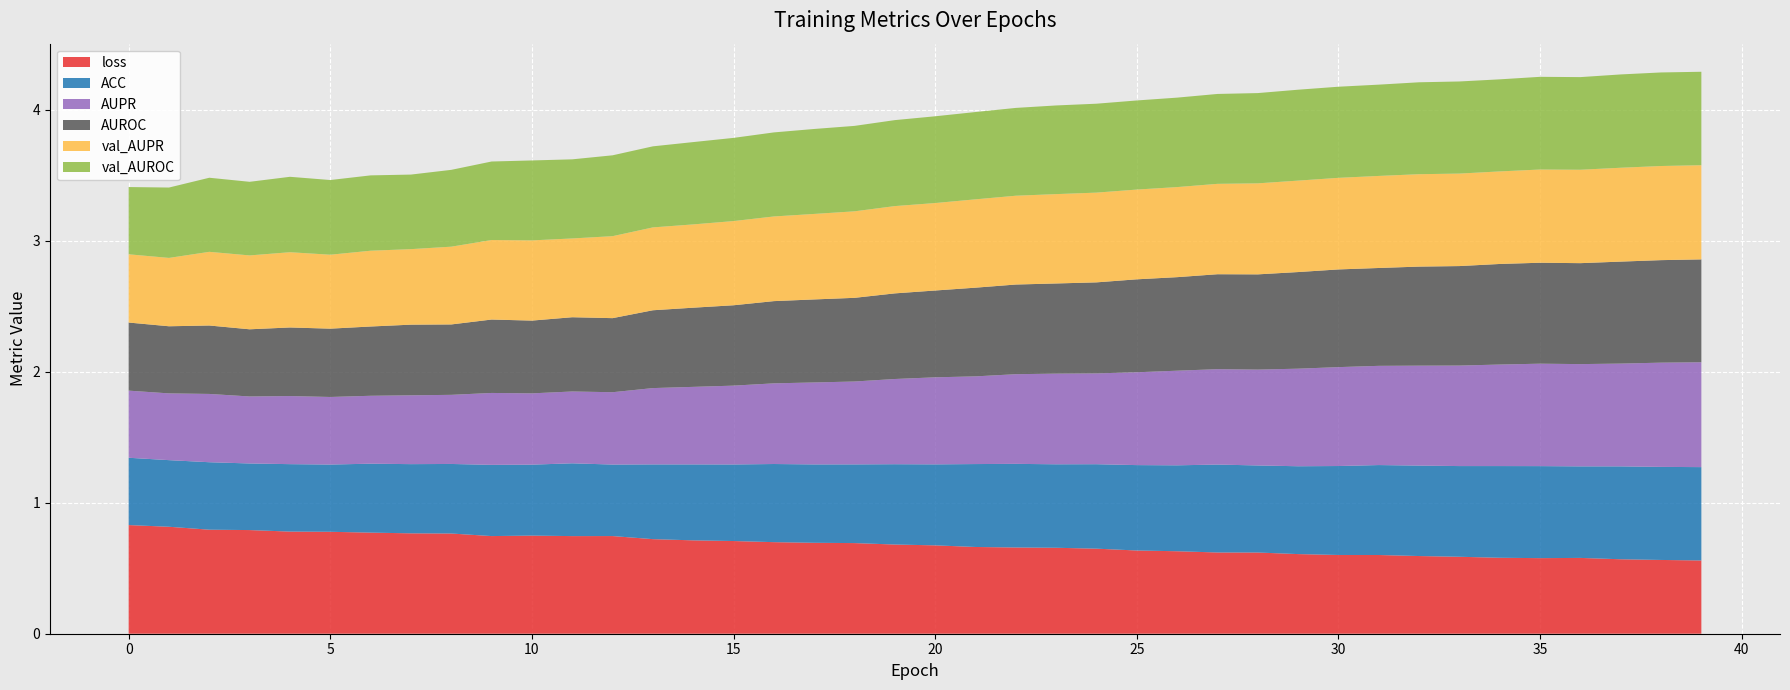

Reading left to right, transcribe all the data shown in this chart.

ACC: 0=0.5	1=0.5	2=0.5	3=0.5	4=0.5	5=0.5	6=0.5	7=0.5	8=0.5	9=0.5	10=0.5	11=0.6	12=0.5	13=0.6	14=0.6	15=0.6	16=0.6	17=0.6	18=0.6	19=0.6	20=0.6	21=0.6	22=0.6	23=0.6	24=0.6	25=0.7	26=0.7	27=0.7	28=0.7	29=0.7	30=0.7	31=0.7	32=0.7	33=0.7	34=0.7	35=0.7	36=0.7	37=0.7	38=0.7	39=0.7
AUPR: 0=0.5	1=0.5	2=0.5	3=0.5	4=0.5	5=0.5	6=0.5	7=0.5	8=0.5	9=0.5	10=0.5	11=0.5	12=0.6	13=0.6	14=0.6	15=0.6	16=0.6	17=0.6	18=0.6	19=0.7	20=0.7	21=0.7	22=0.7	23=0.7	24=0.7	25=0.7	26=0.7	27=0.7	28=0.7	29=0.7	30=0.8	31=0.8	32=0.8	33=0.8	34=0.8	35=0.8	36=0.8	37=0.8	38=0.8	39=0.8
AUROC: 0=0.5	1=0.5	2=0.5	3=0.5	4=0.5	5=0.5	6=0.5	7=0.5	8=0.5	9=0.6	10=0.6	11=0.6	12=0.6	13=0.6	14=0.6	15=0.6	16=0.6	17=0.6	18=0.6	19=0.7	20=0.7	21=0.7	22=0.7	23=0.7	24=0.7	25=0.7	26=0.7	27=0.7	28=0.7	29=0.7	30=0.7	31=0.7	32=0.8	33=0.8	34=0.8	35=0.8	36=0.8	37=0.8	38=0.8	39=0.8
val_AUPR: 0=0.5	1=0.5	2=0.6	3=0.6	4=0.6	5=0.6	6=0.6	7=0.6	8=0.6	9=0.6	10=0.6	11=0.6	12=0.6	13=0.6	14=0.6	15=0.6	16=0.6	17=0.7	18=0.7	19=0.7	20=0.7	21=0.7	22=0.7	23=0.7	24=0.7	25=0.7	26=0.7	27=0.7	28=0.7	29=0.7	30=0.7	31=0.7	32=0.7	33=0.7	34=0.7	35=0.7	36=0.7	37=0.7	38=0.7	39=0.7
val_AUROC: 0=0.5	1=0.5	2=0.6	3=0.6	4=0.6	5=0.6	6=0.6	7=0.6	8=0.6	9=0.6	10=0.6	11=0.6	12=0.6	13=0.6	14=0.6	15=0.6	16=0.6	17=0.6	18=0.7	19=0.7	20=0.7	21=0.7	22=0.7	23=0.7	24=0.7	25=0.7	26=0.7	27=0.7	28=0.7	29=0.7	30=0.7	31=0.7	32=0.7	33=0.7	34=0.7	35=0.7	36=0.7	37=0.7	38=0.7	39=0.7
loss: 0=0.8	1=0.8	2=0.8	3=0.8	4=0.8	5=0.8	6=0.8	7=0.8	8=0.8	9=0.7	10=0.7	11=0.7	12=0.7	13=0.7	14=0.7	15=0.7	16=0.7	17=0.7	18=0.7	19=0.7	20=0.7	21=0.7	22=0.7	23=0.7	24=0.6	25=0.6	26=0.6	27=0.6	28=0.6	29=0.6	30=0.6	31=0.6	32=0.6	33=0.6	34=0.6	35=0.6	36=0.6	37=0.6	38=0.6	39=0.6